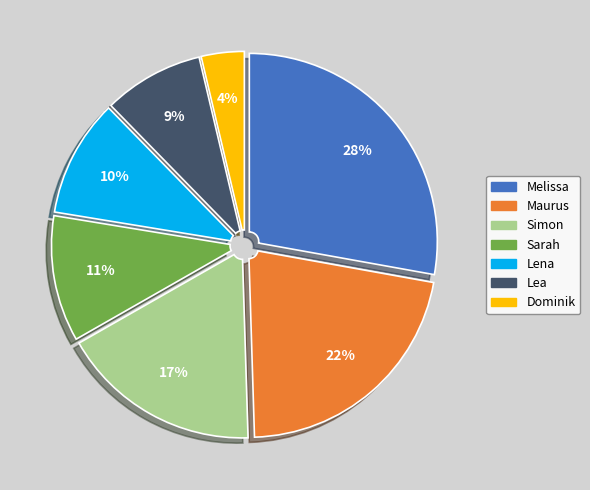

Is there any slice that represents more than half of the pie?

No